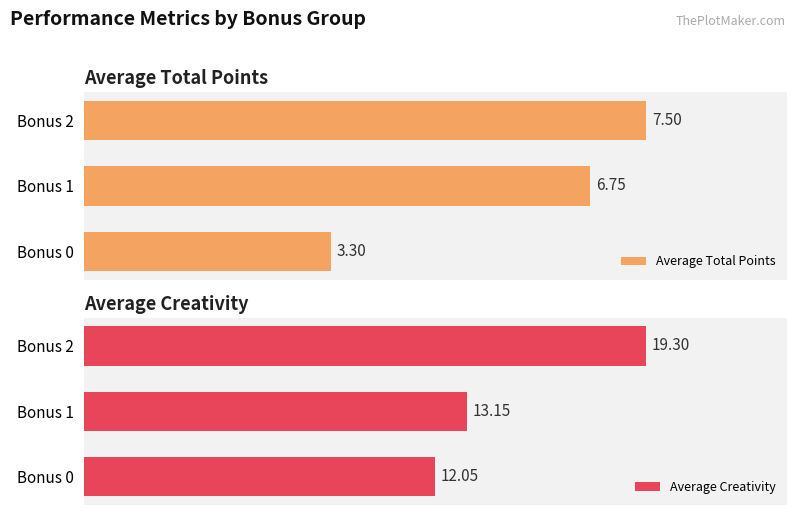

List the labels in order of Average Total Points value, largest first.

Bonus 2, Bonus 1, Bonus 0